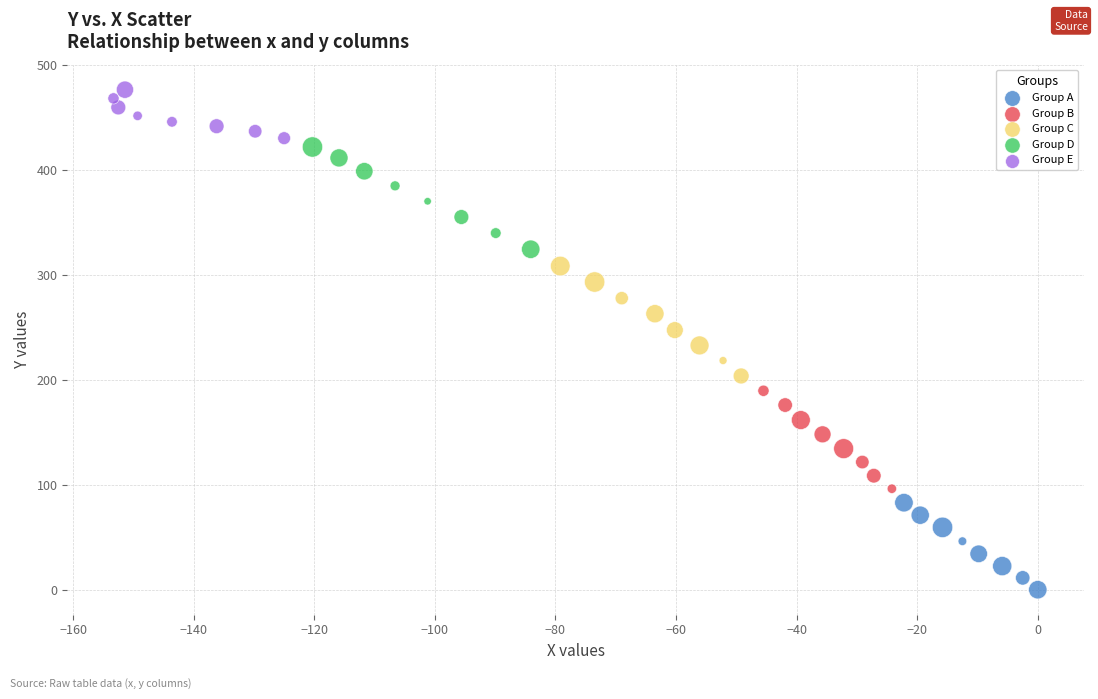

Which series contains the highest Y value?

Group E